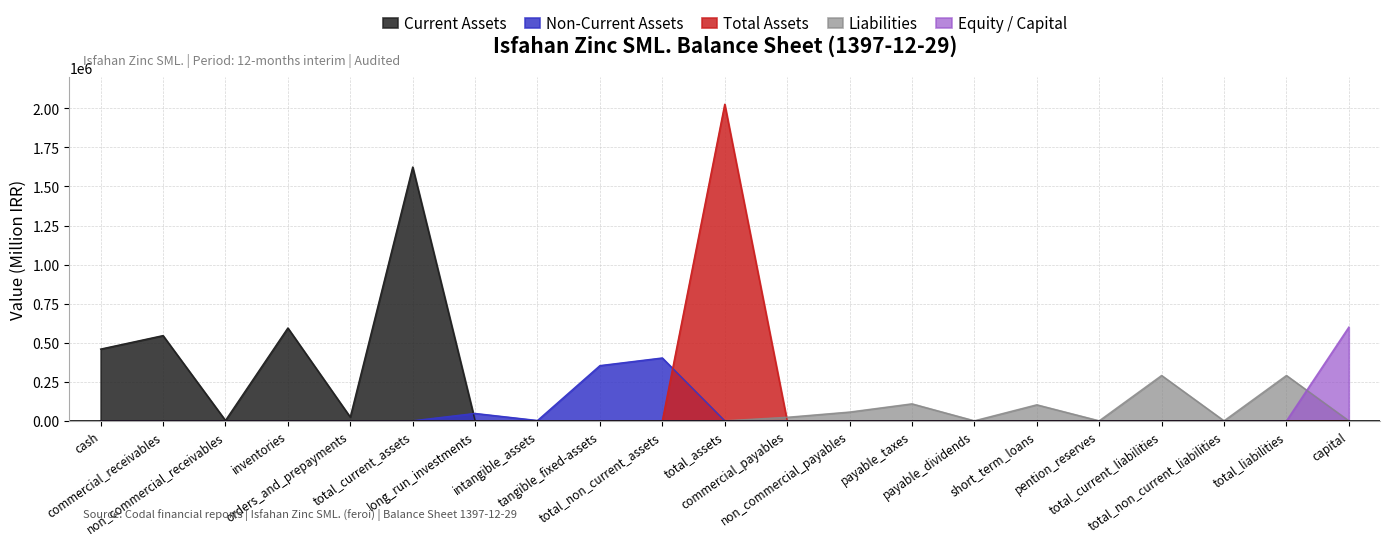

True or false: Current Assets and Total Assets cross at least once.

False